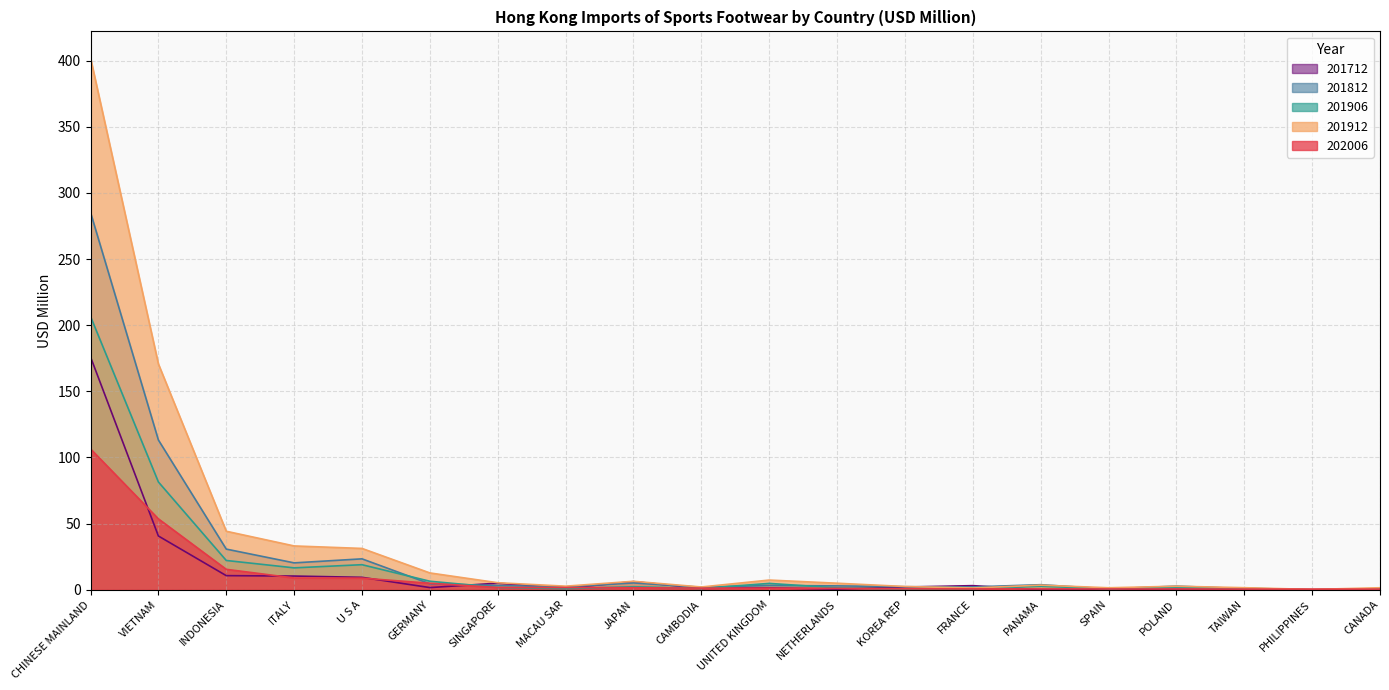

What is the sum of the 201812 values at CAMBODIA and FRANCE?

4.1